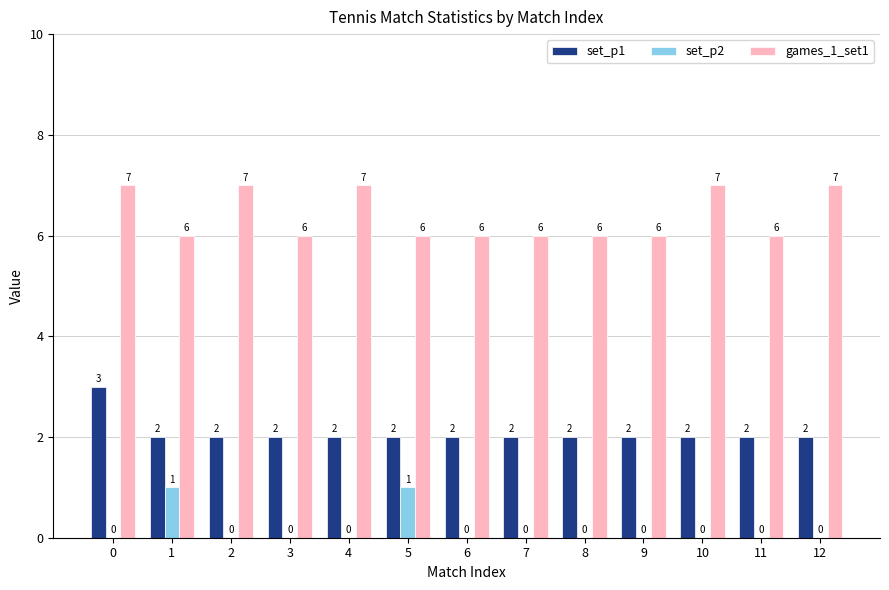

Reading left to right, transcribe all the data shown in this chart.

set_p1: 3	2	2	2	2	2	2	2	2	2	2	2	2
set_p2: 0	1	0	0	0	1	0	0	0	0	0	0	0
games_1_set1: 7	6	7	6	7	6	6	6	6	6	7	6	7